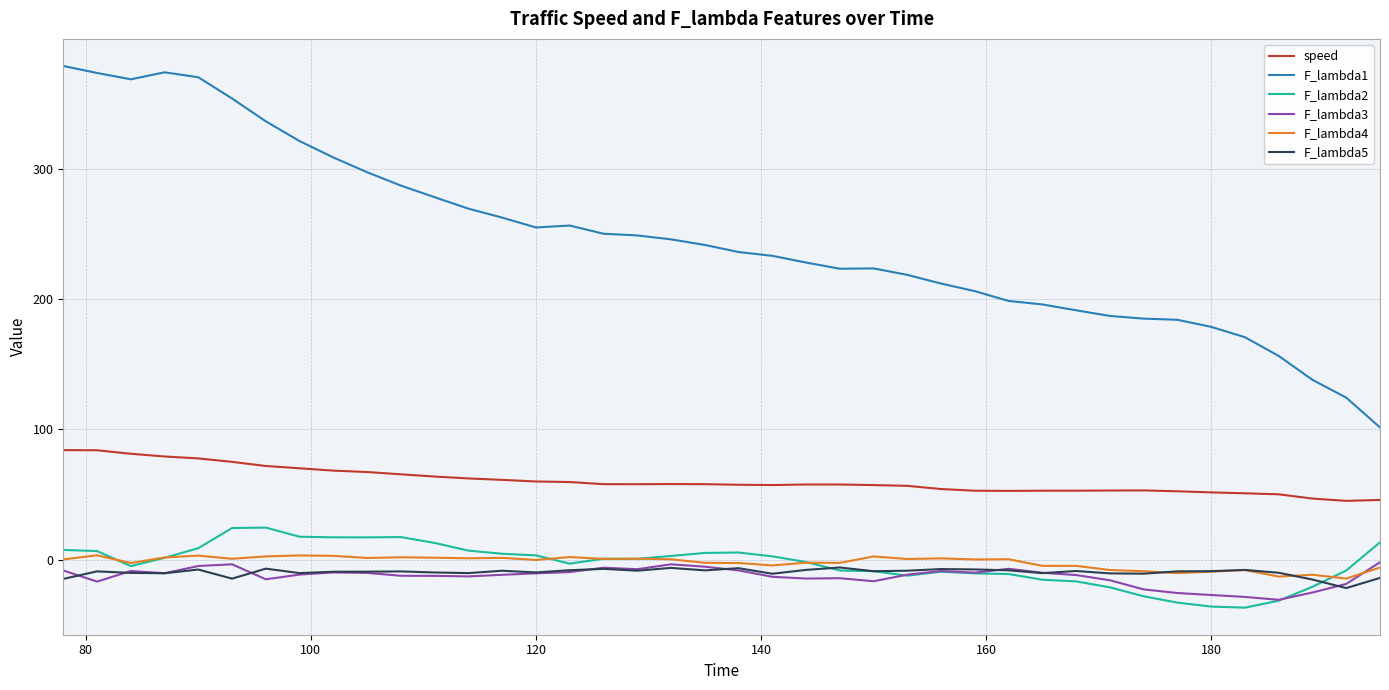

What is the minimum value for F_lambda4?

-14.6